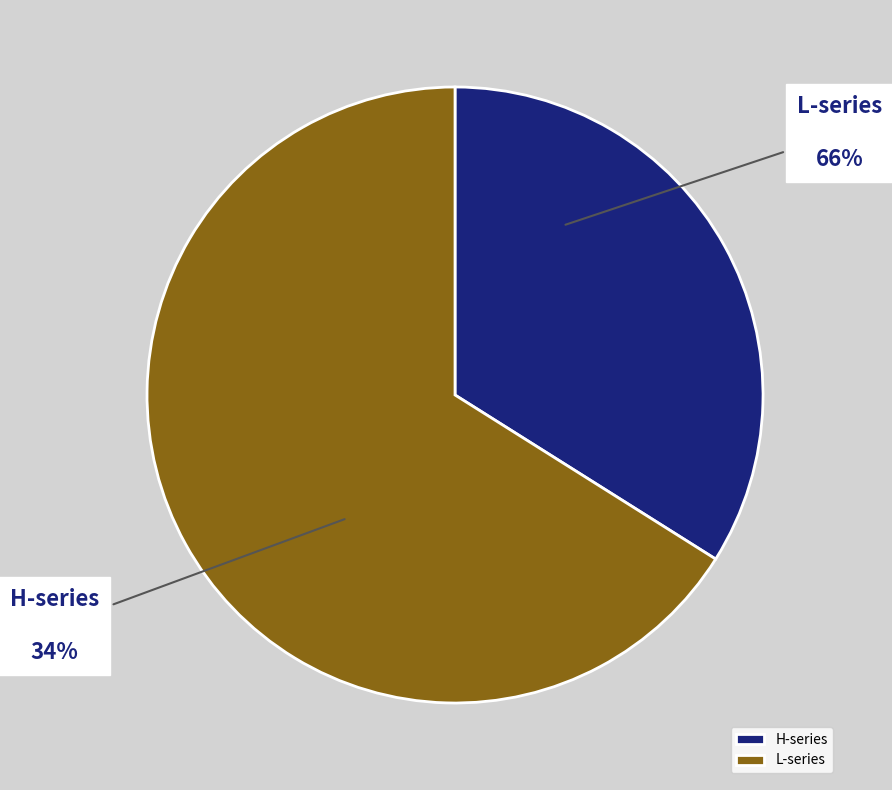

Does HO10 account for over 50% of the chart?

No